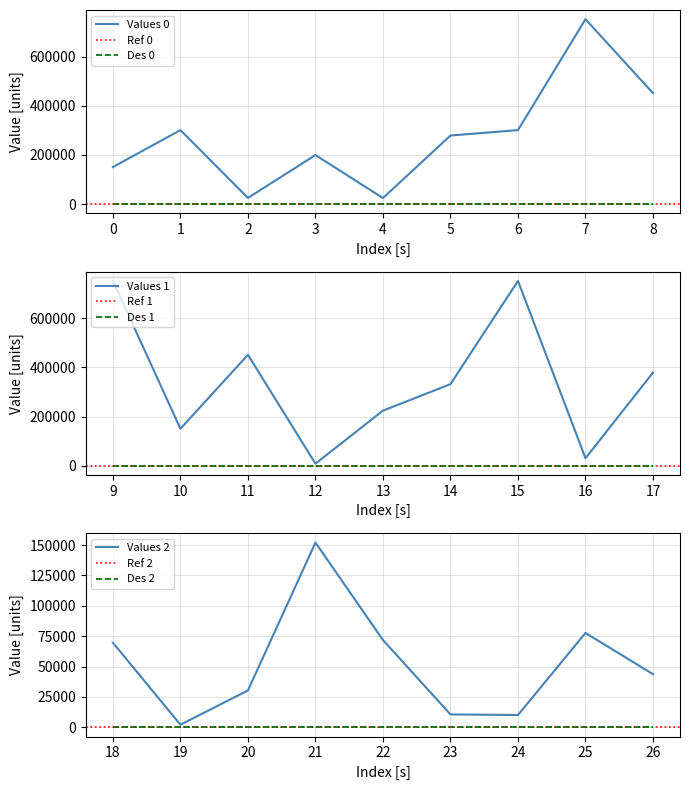

What is the change in value from 15 to 24?

-741546